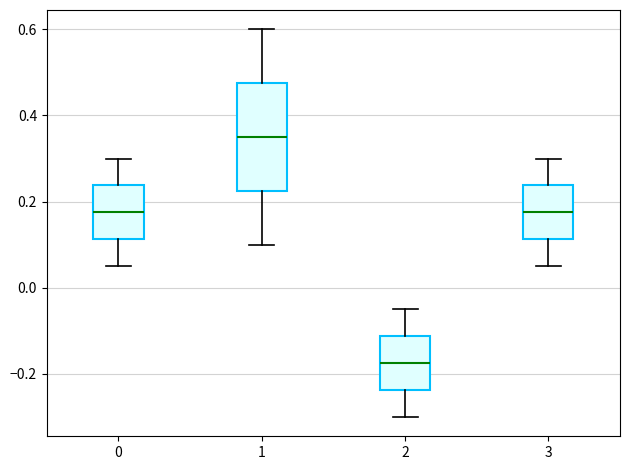

Reading left to right, transcribe this box plot: for each box, give where its median line is, the range the box spans, and where its two whiskers end, as read against the y-axis. The values are not printed on the chart, so give them approximately, as read against the axis.

0: median 0.18, box 0.12 to 0.24, whiskers 0.06 to 0.30
1: median 0.36, box 0.22 to 0.48, whiskers 0.10 to 0.60
2: median -0.18, box -0.24 to -0.12, whiskers -0.30 to -0.04
3: median 0.18, box 0.12 to 0.24, whiskers 0.06 to 0.30